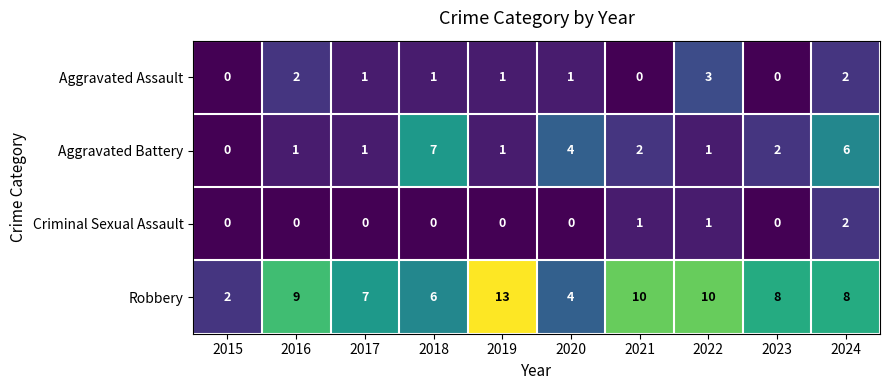

Which category has the highest value across all series?

2019